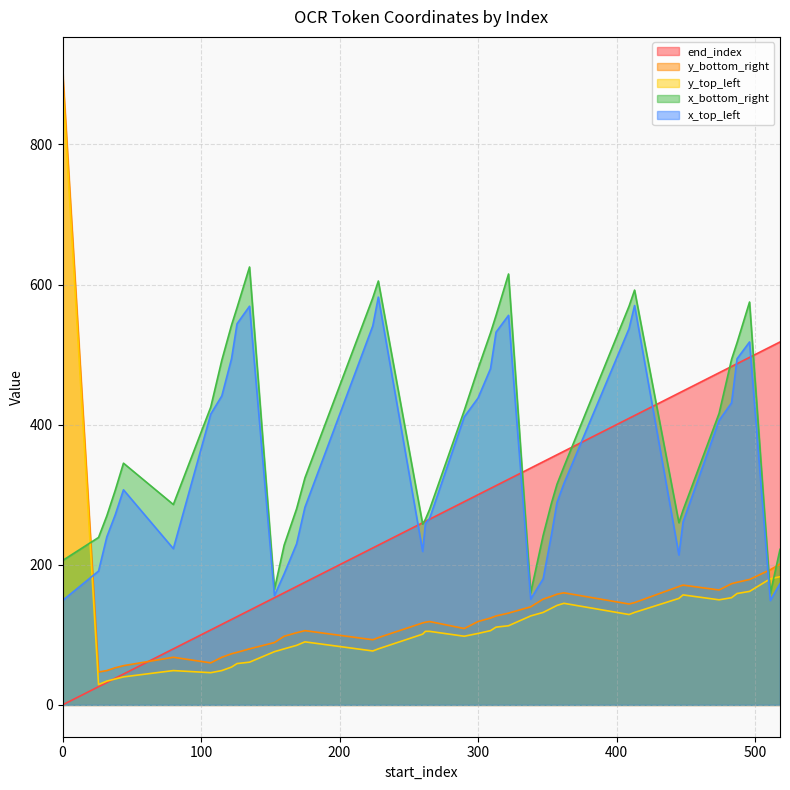

What is the value of the x_top_left point at the 17th from the left?

582